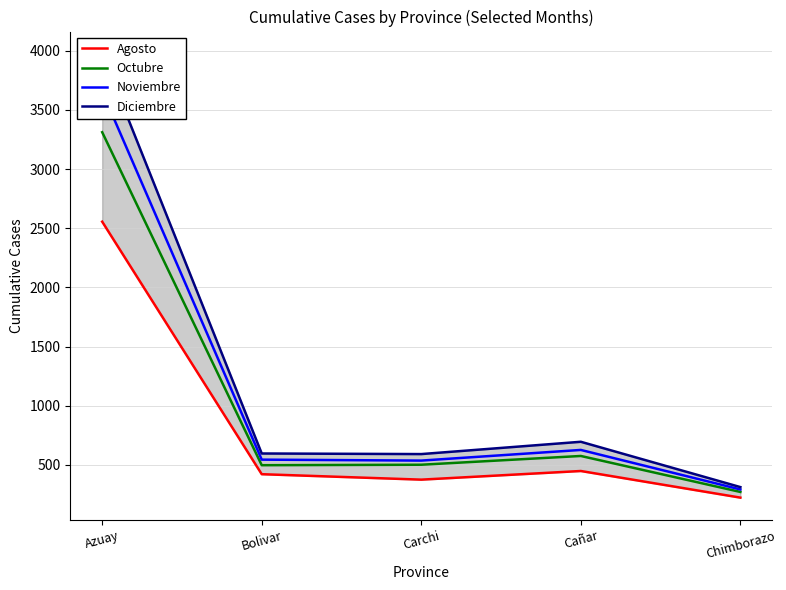

List the series in order of their overall mean, lowest first.

Agosto, Octubre, Noviembre, Diciembre